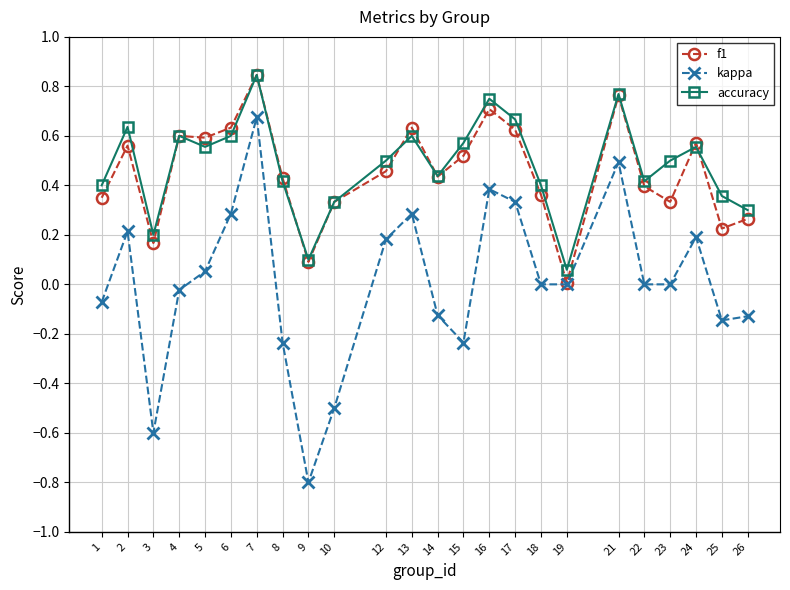

True or false: f1 has a value of 0.7 at 16.

True